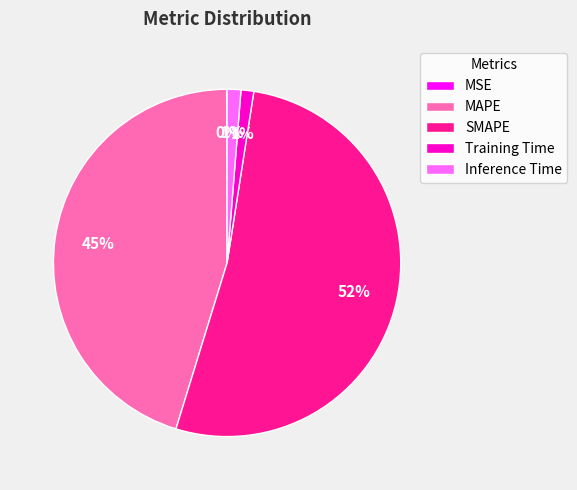

Is it true that MAPE is 37% of the pie?

False